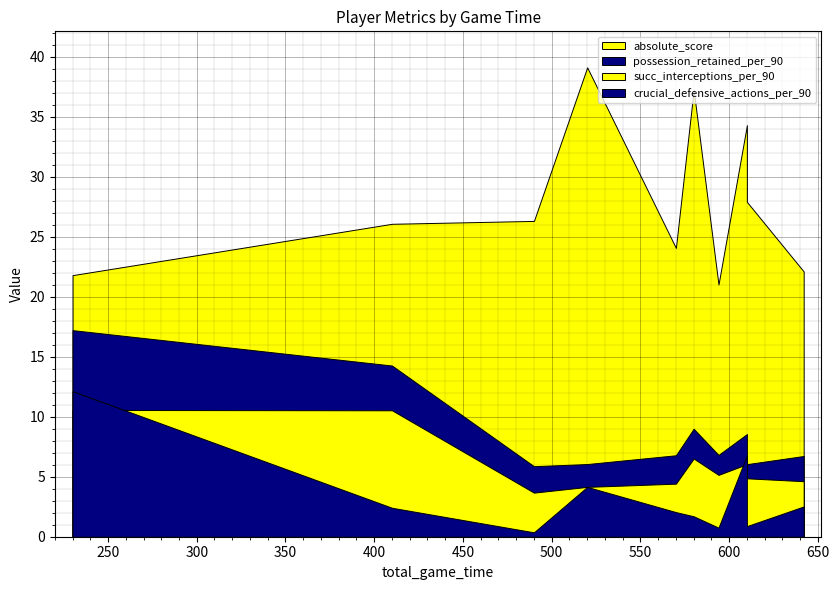

At which label is possession_retained_per_90 closest to 11?

580